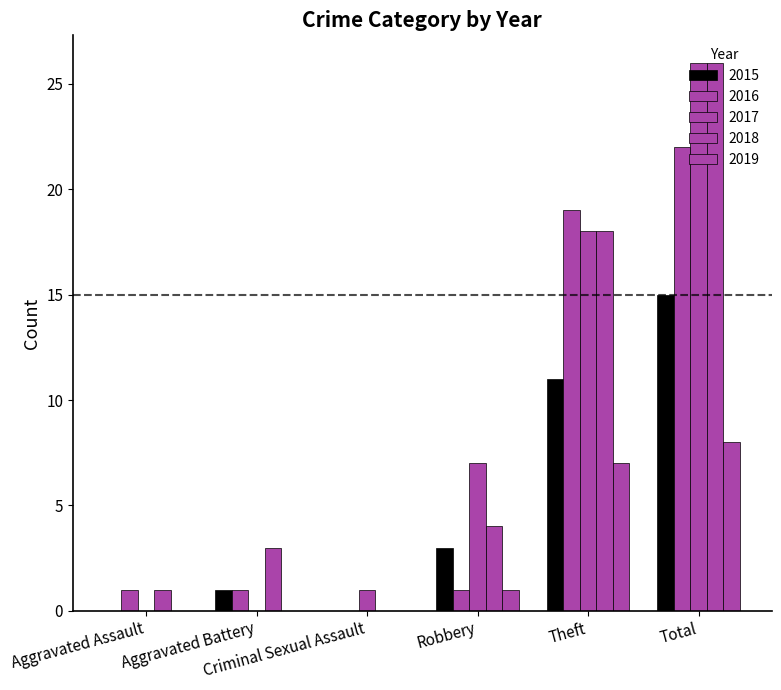

What is the average value of the 2016 series?

7